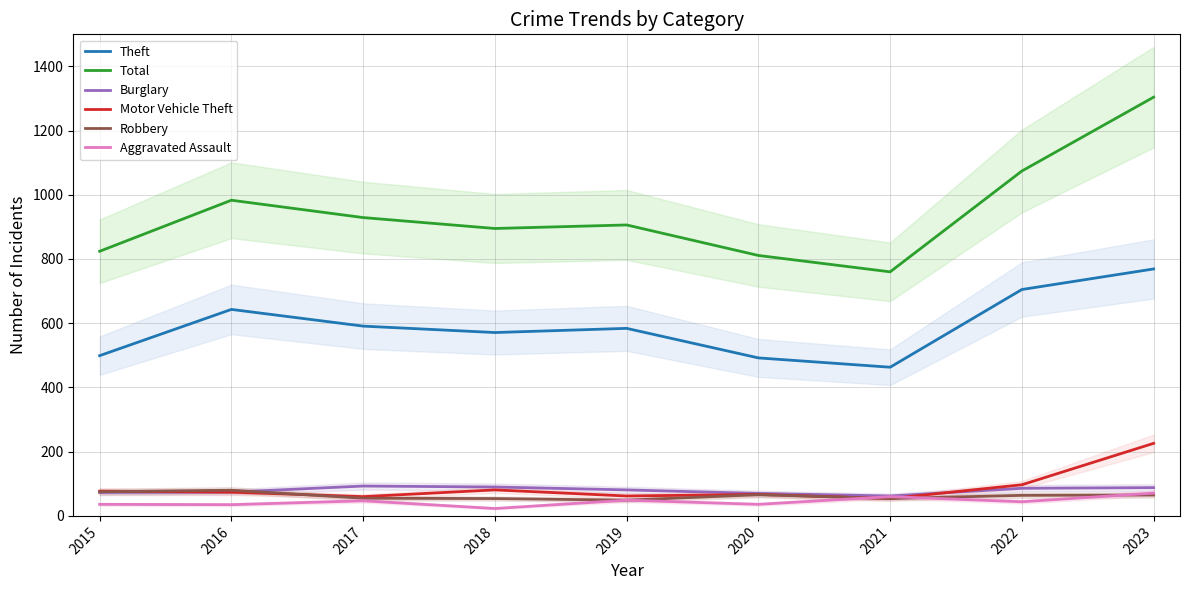

What are all the series names shown in the legend?

Theft, Total, Burglary, Motor Vehicle Theft, Robbery, Aggravated Assault